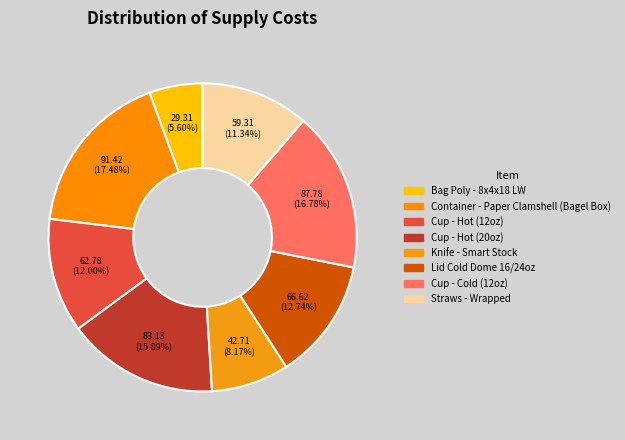

Does Knife - Smart Stock account for over 50% of the chart?

No